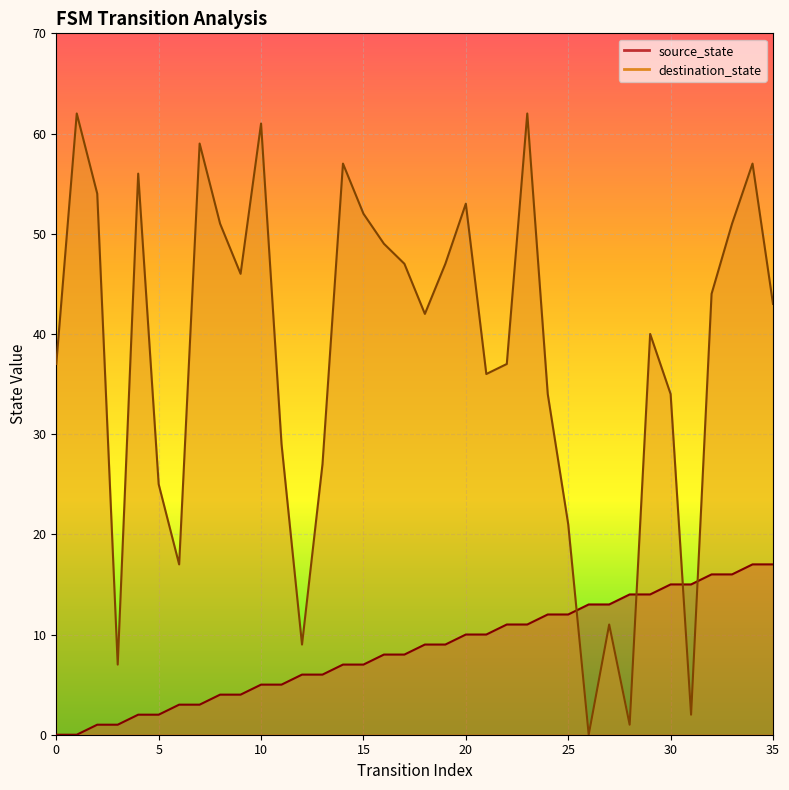

What is the sum of all destination_state values?

1360